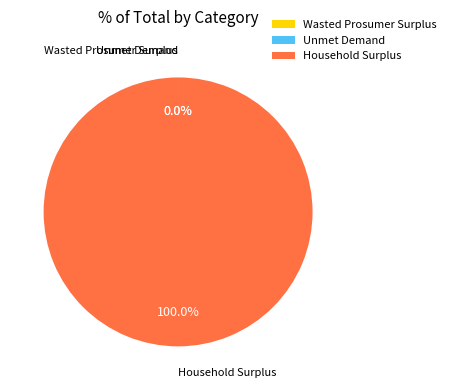

Does any single category account for the majority?

Yes